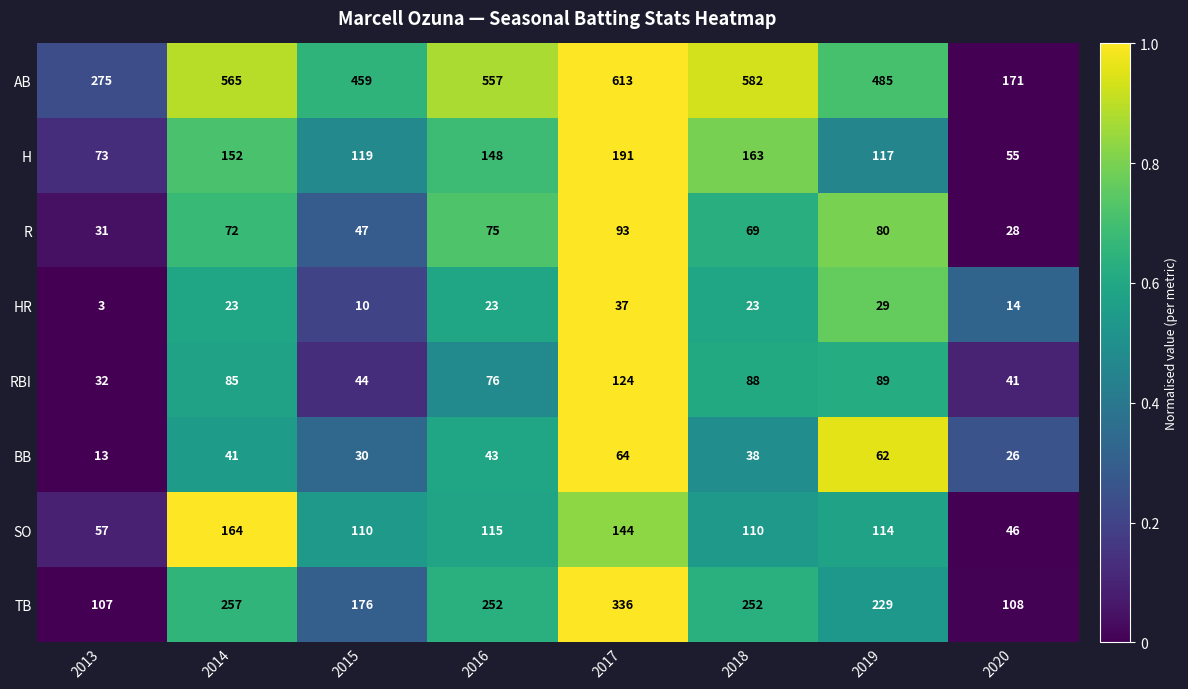

Count the number of categories in the chart.

8